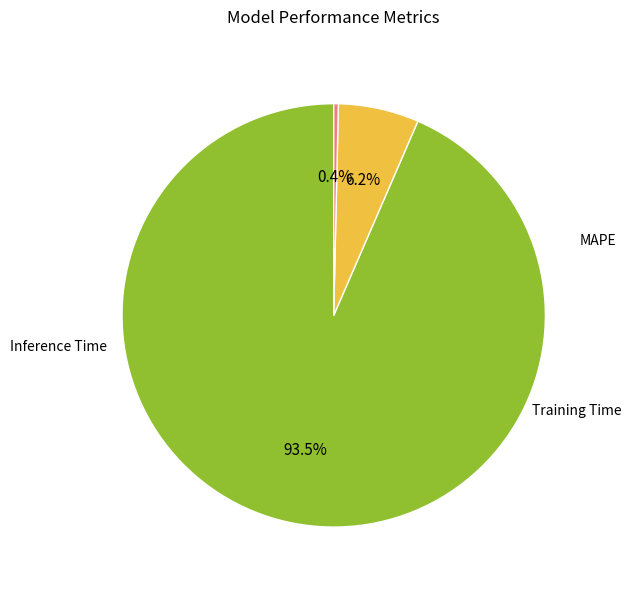

To the nearest percent, what is the difference between the Training Time and MAPE slice percentages?

93%